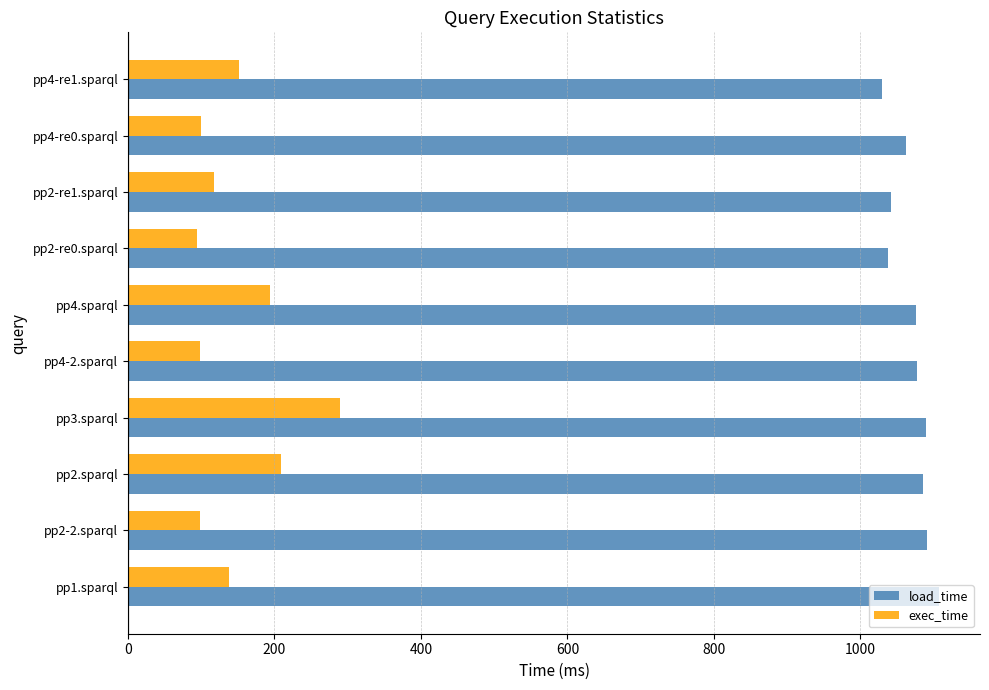

What is the greatest value displayed?

1108